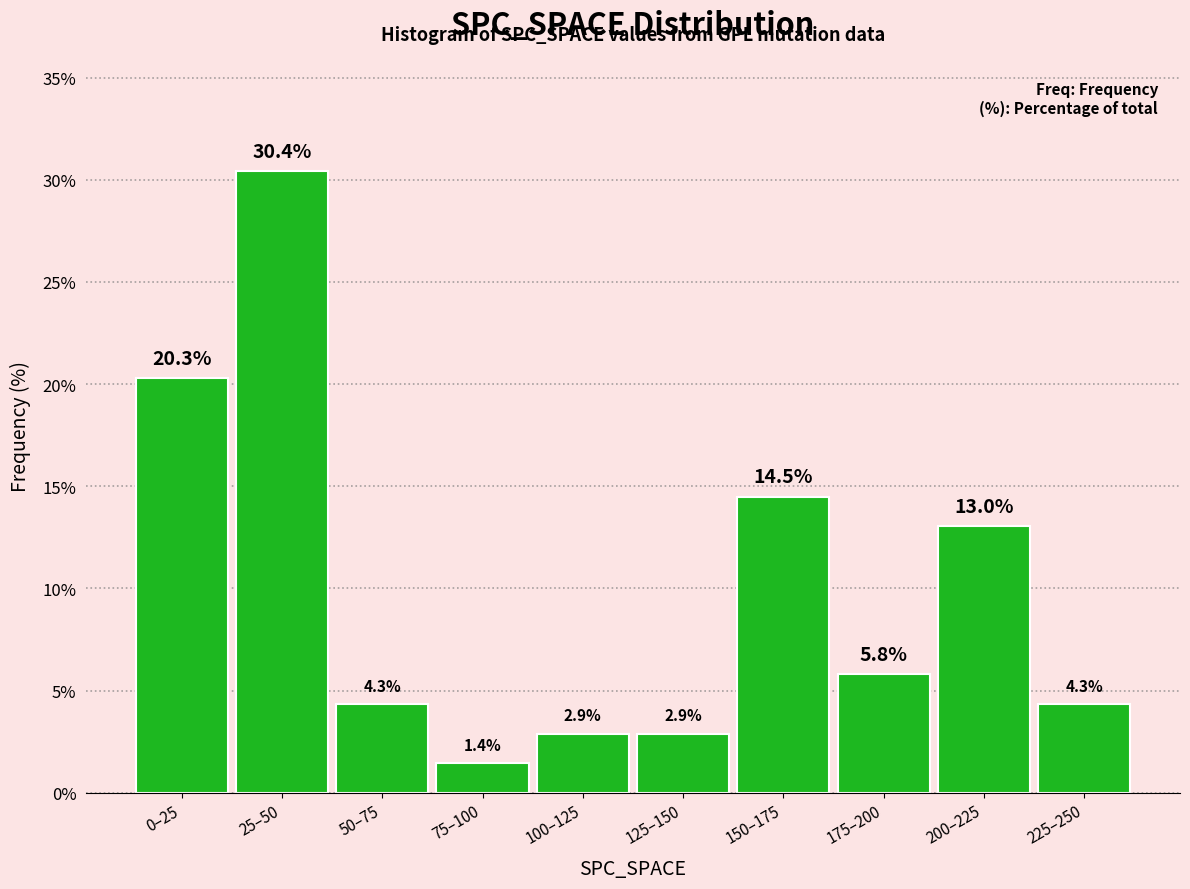

Reading left to right, list all the values displayed in this chart.

20.3	30.4	4.3	1.4	2.9	2.9	14.5	5.8	13.0	4.3